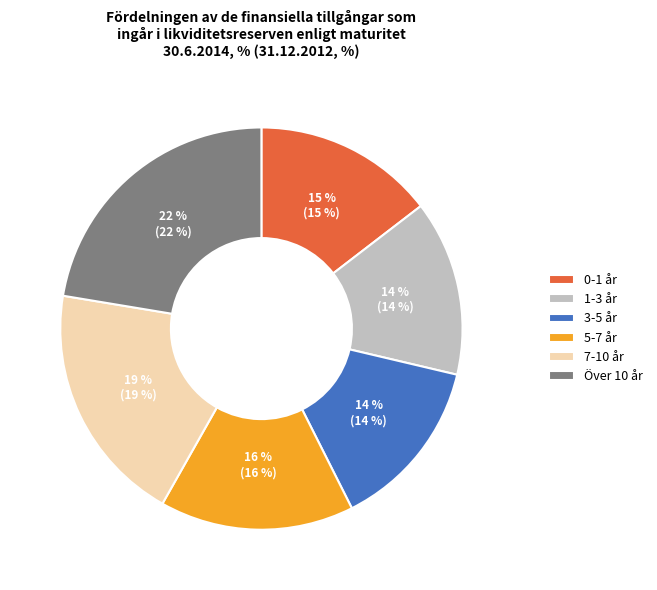

Is 0-1 år the majority of the pie?

No